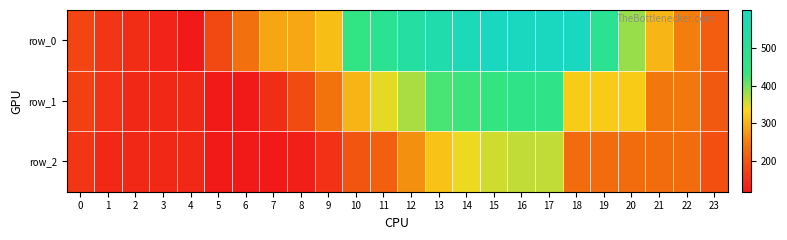

The value of row_0 at 22 is 251.3. True or false?

True